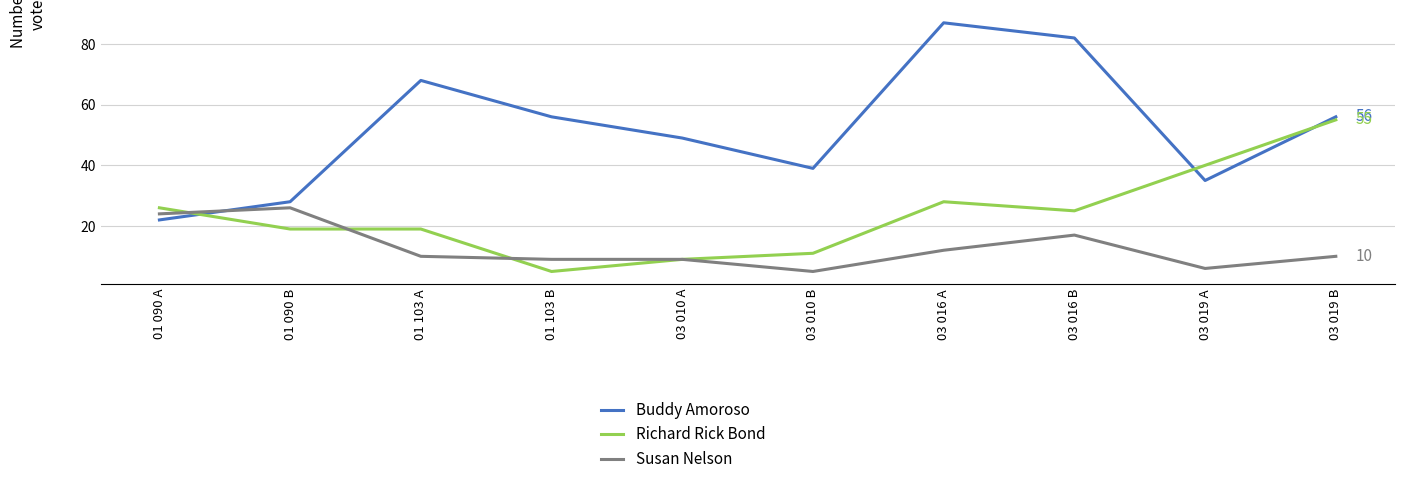

What position from the right is 01 090 A?

10